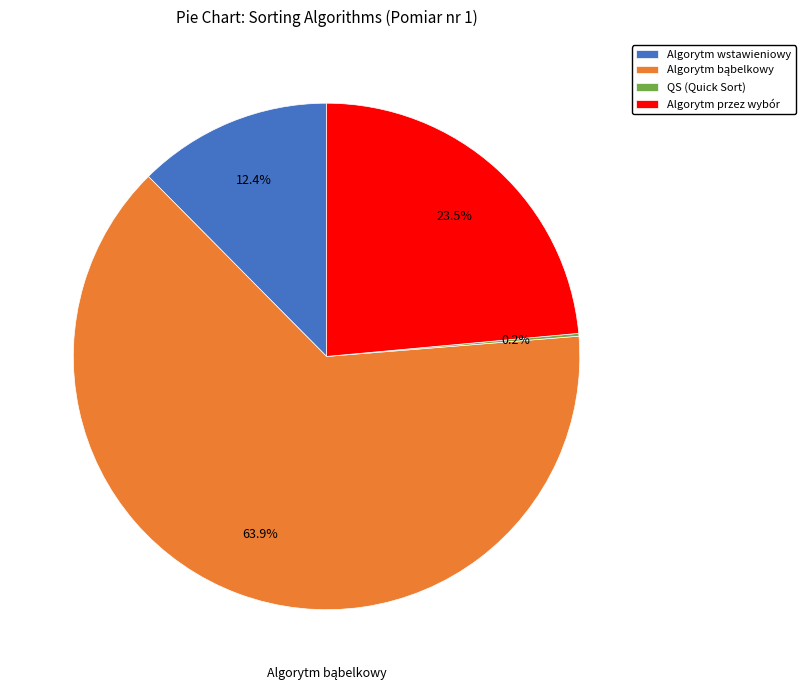

Combined, do Algorytm wstawieniowy and Algorytm przez wybór account for over 50%?

No